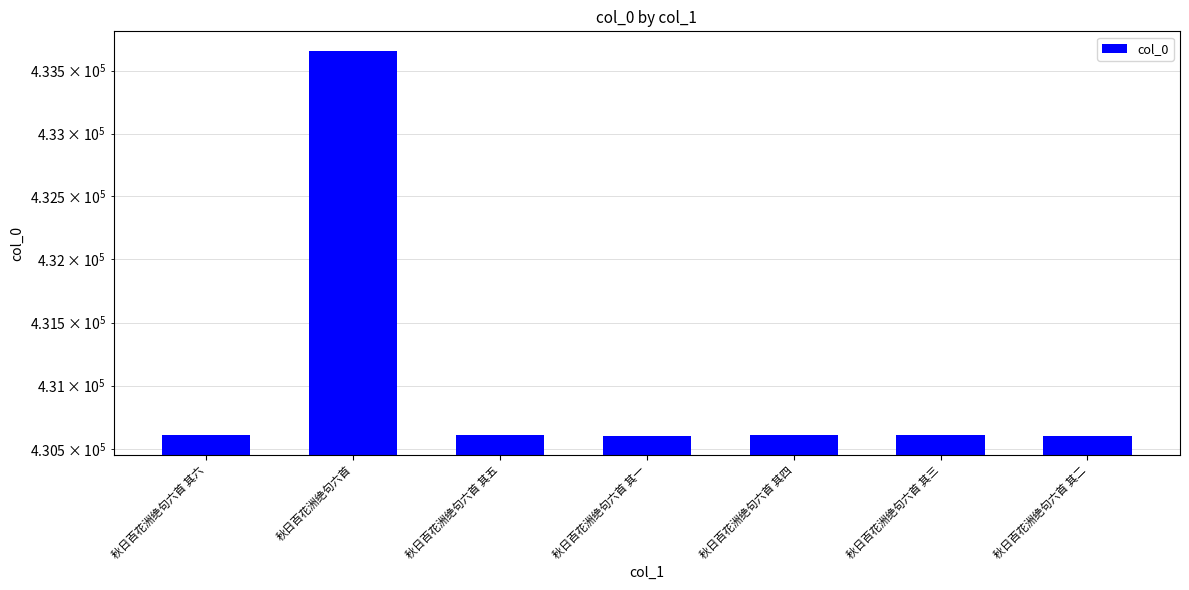

Reading right to left, list all the values displayed in this chart.

秋日百花洲绝句六首 其二=430606	秋日百花洲绝句六首 其三=430607	秋日百花洲绝句六首 其四=430608	秋日百花洲绝句六首 其一=430605	秋日百花洲绝句六首 其五=430609	秋日百花洲绝句六首=433660	秋日百花洲绝句六首 其六=430610